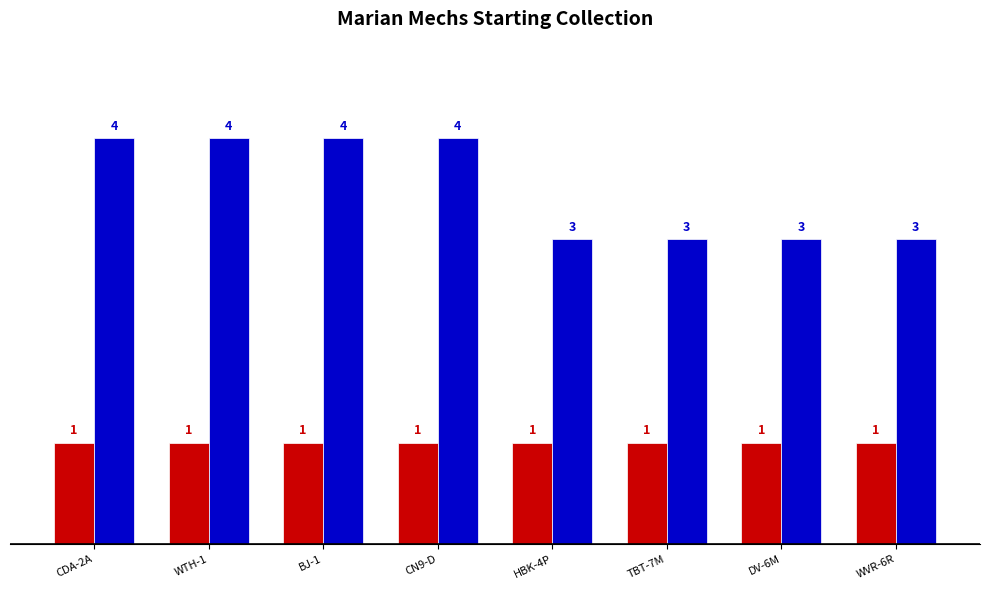

Which has a higher value, DV-6M or CDA-2A?

CDA-2A